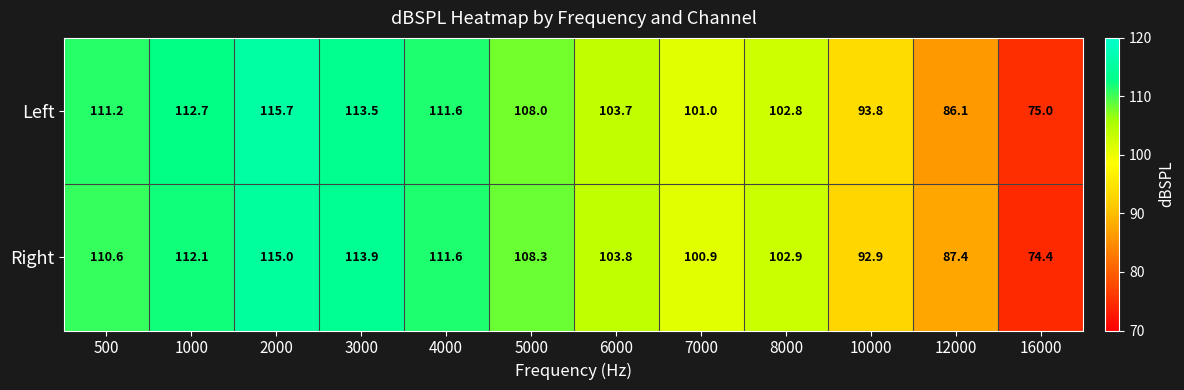

What is the minimum value for Right?

74.4